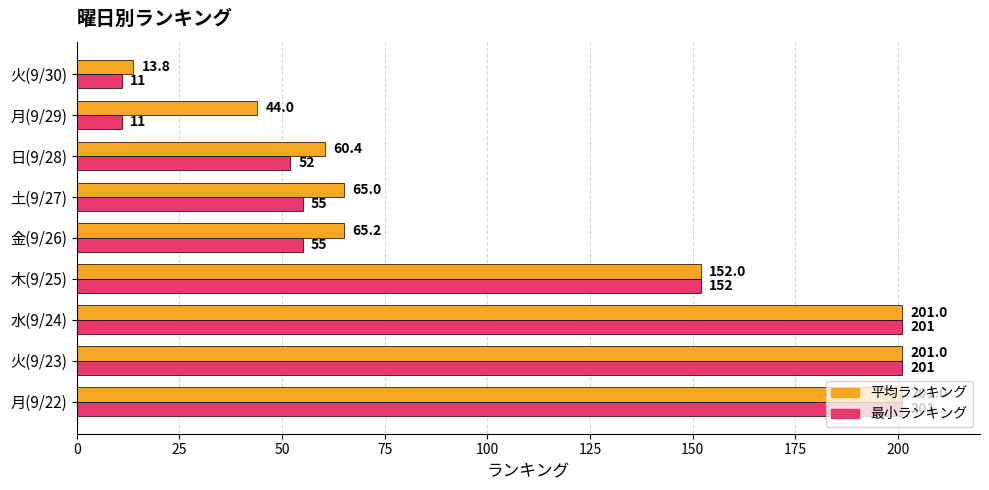

At which label is 平均ランキング closest to 107?

金(9/26)